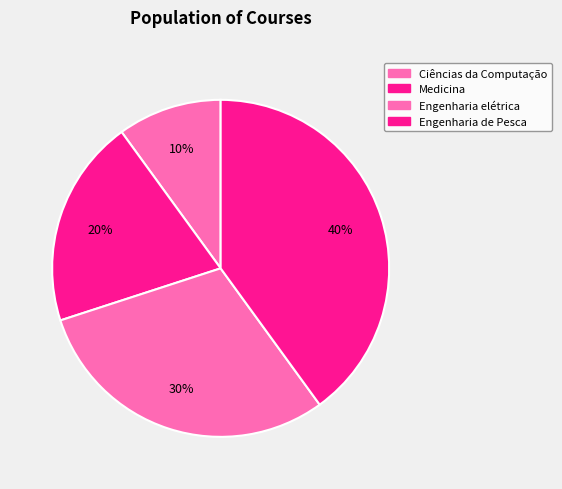

What is the ratio of the value at Engenharia de Pesca to the value at Ciências da Computação?

4.0